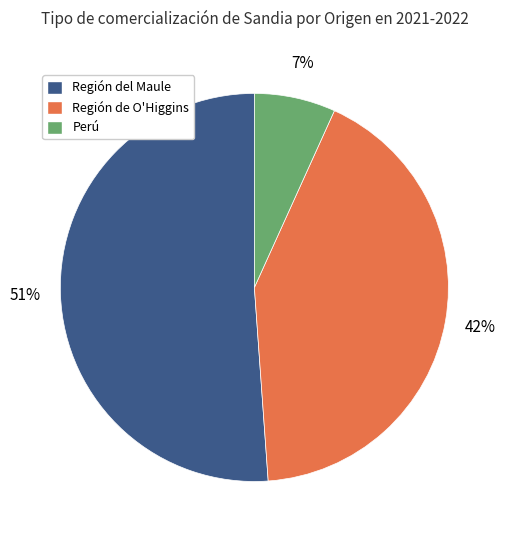

Combined, do Región del Maule and Perú account for over 50%?

Yes